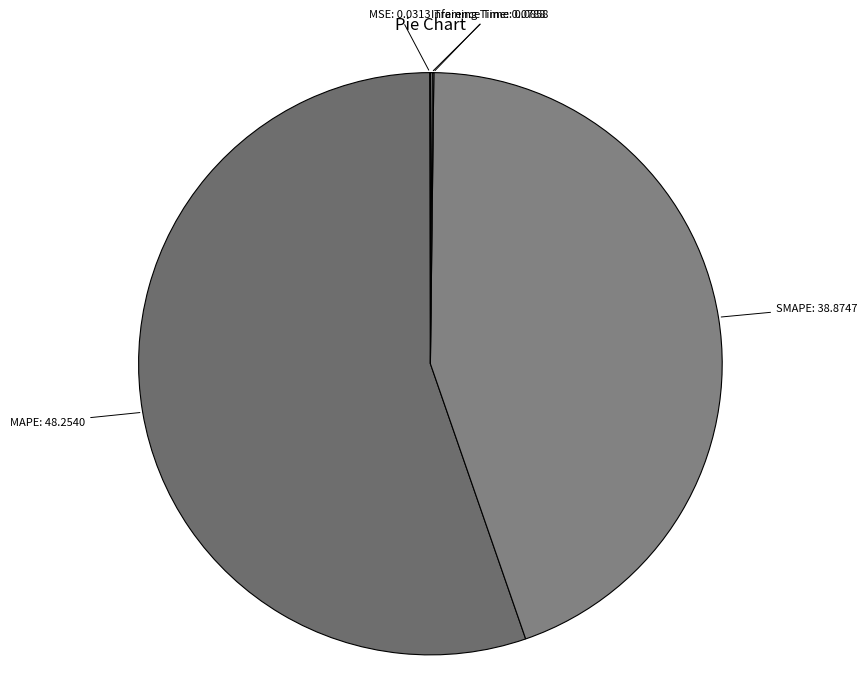

What is the ratio of the value at MAPE to the value at SMAPE?

1.2